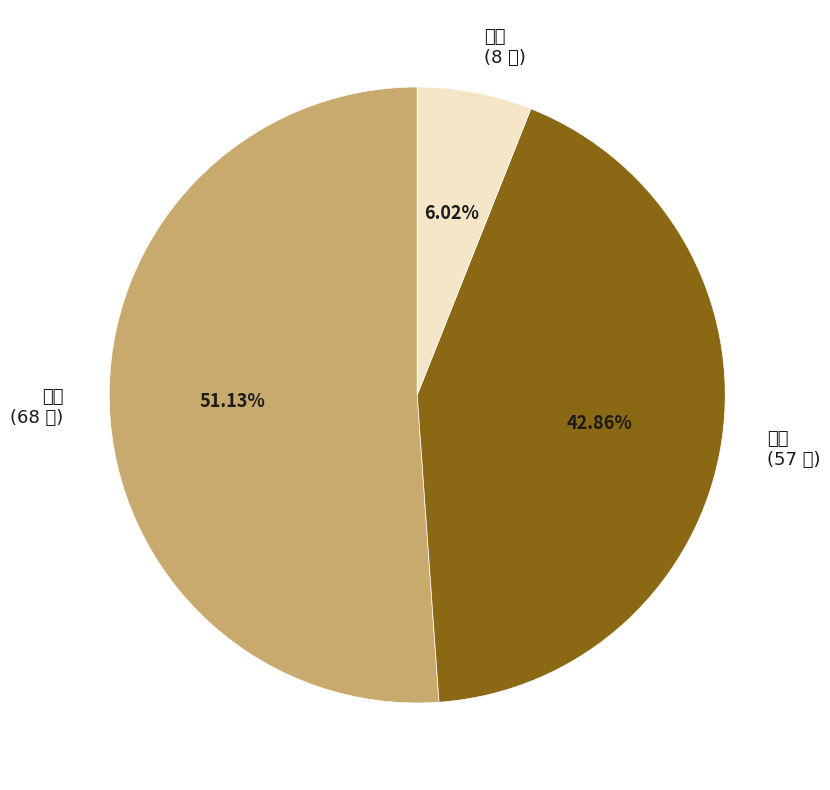

Which slice is the smallest?

宇通